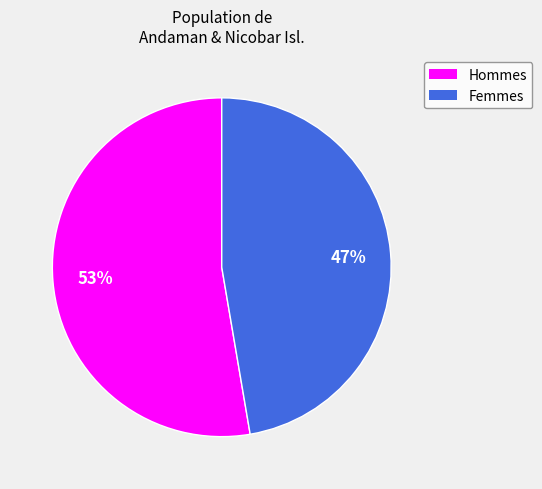

To the nearest percent, what is the average slice percentage?

50%